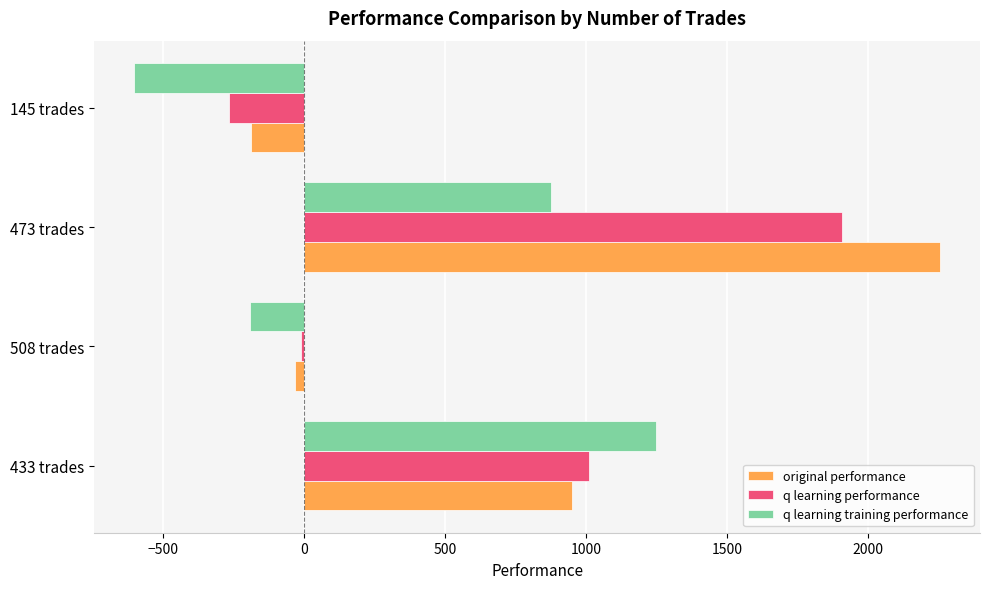

Between 433 trades and 508 trades, which series saw the biggest shift?

q learning training performance